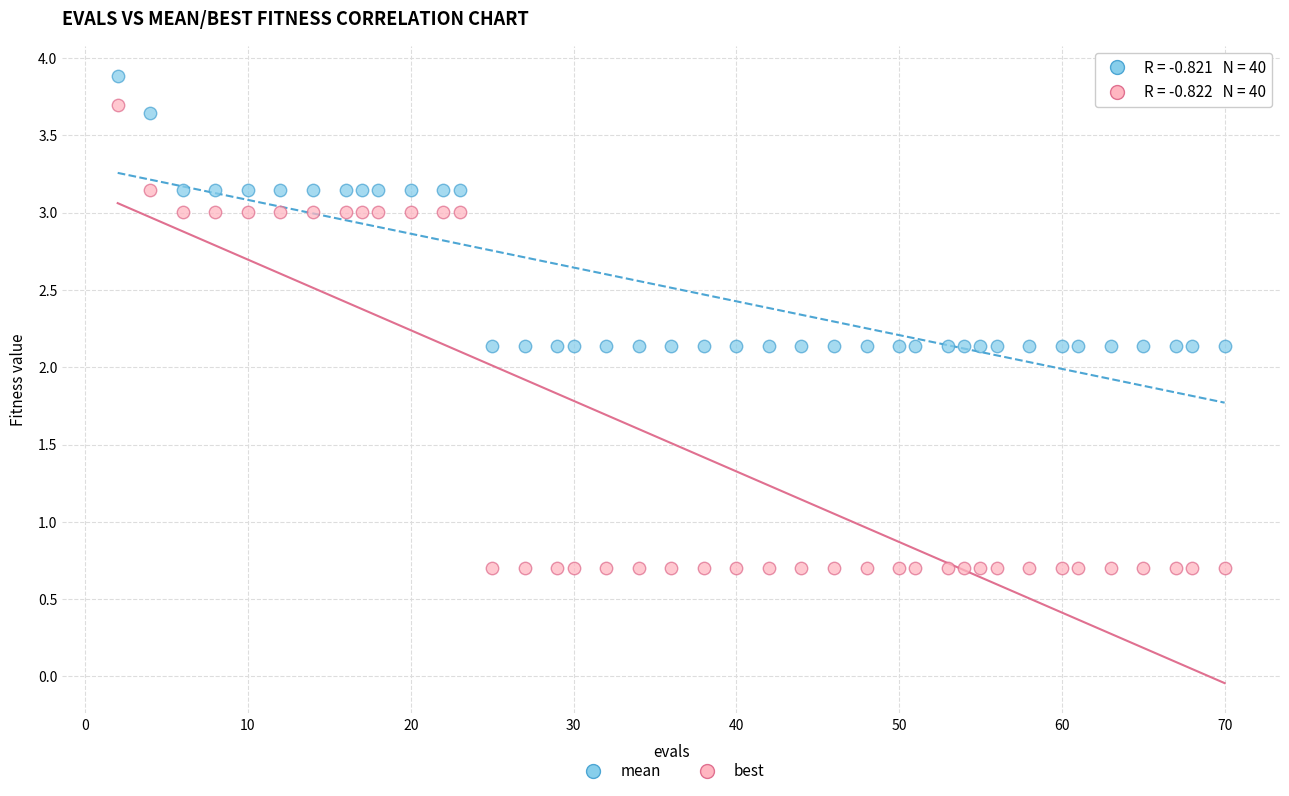

Across all data points, what is the range of Y values (max minus min)?

3.2